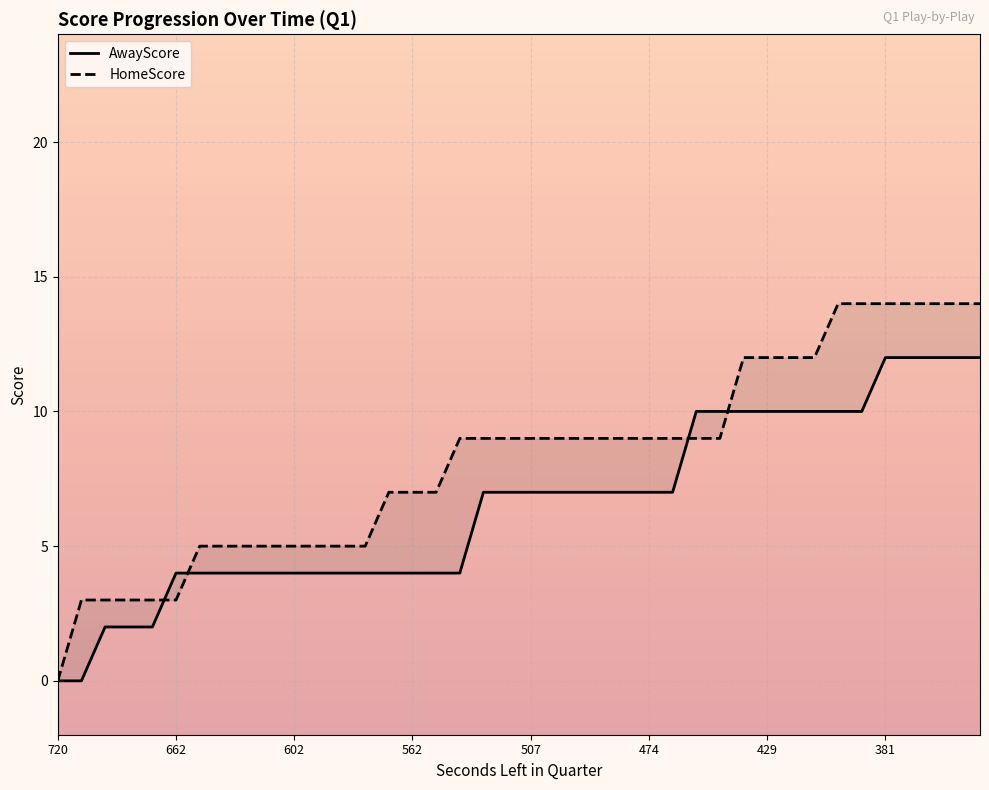

How many data points in AwayScore are above 7?

13